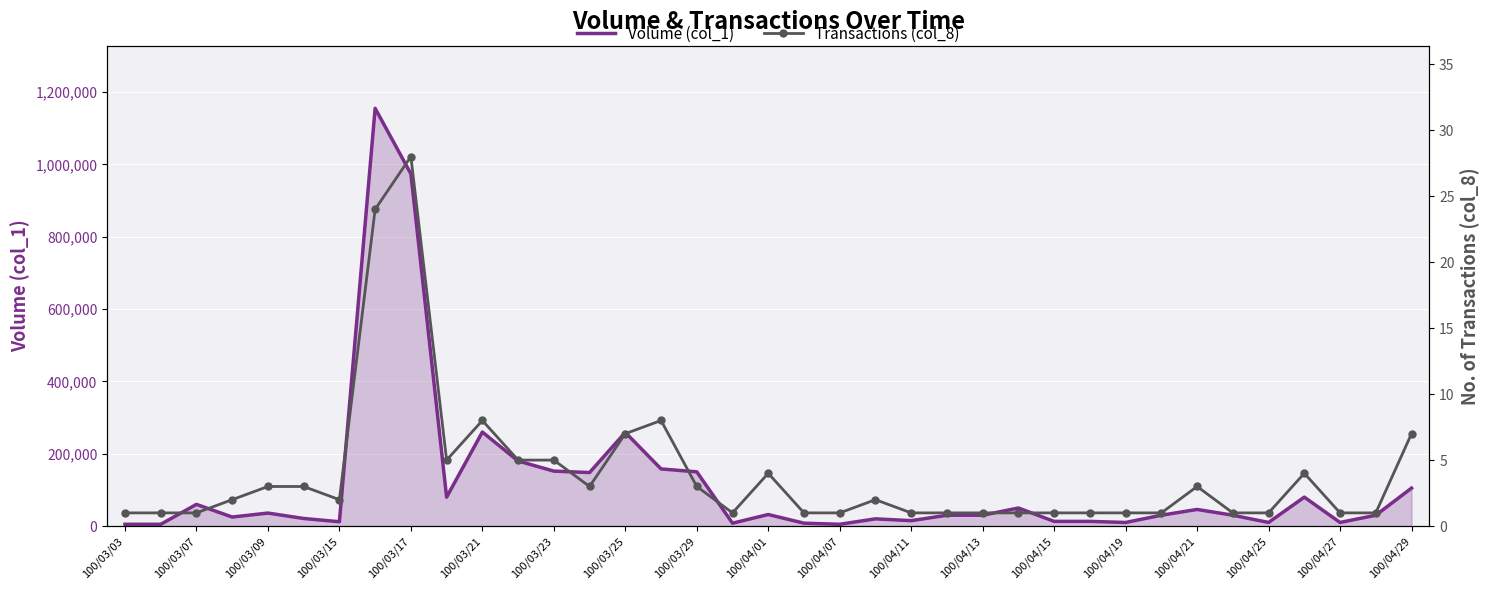

The value of Volume (col_1) at 29 is 7742. True or false?

False